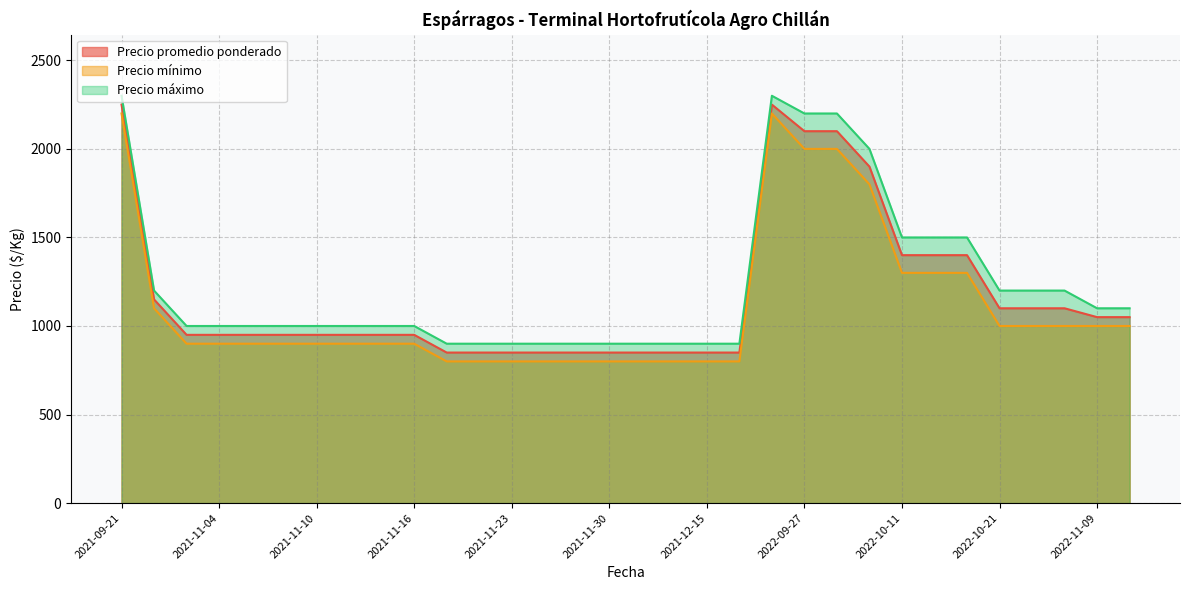

Read the Precio mínimo value at 2021-11-30, to the nearest 50.

800